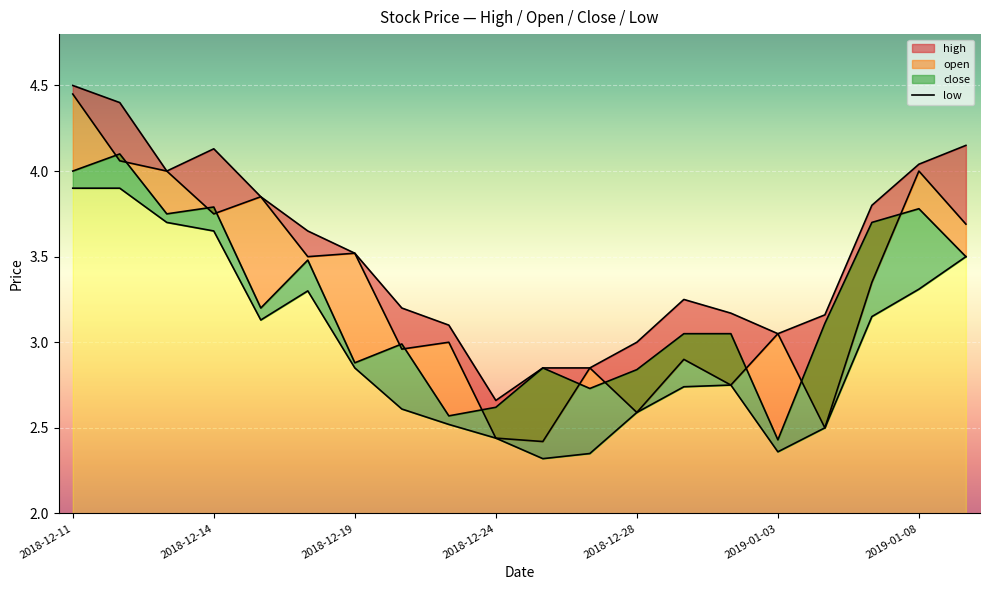

List the labels in order of open value, smallest first.

2018-12-26, 2018-12-24, 2019-01-04, 2018-12-28, 2019-01-02, 2018-12-27, 2018-12-31, 2018-12-20, 2018-12-21, 2019-01-03, 2019-01-07, 2018-12-18, 2018-12-19, 2019-01-09, 2018-12-14, 2018-12-17, 2018-12-13, 2019-01-08, 2018-12-12, 2018-12-11